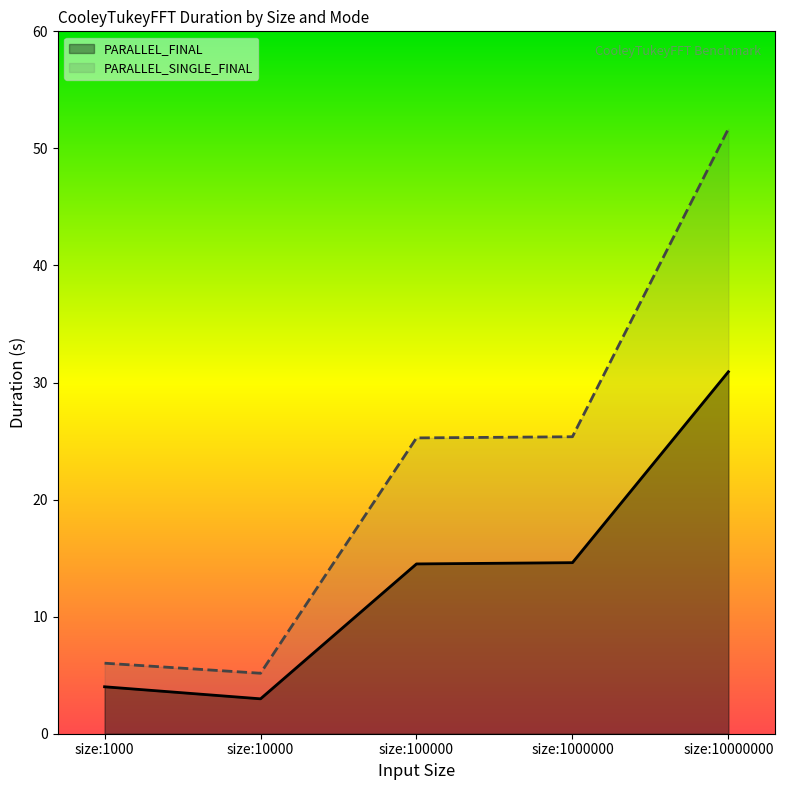

What is the value of the PARALLEL_FINAL point at the 1st from the left?

4.0